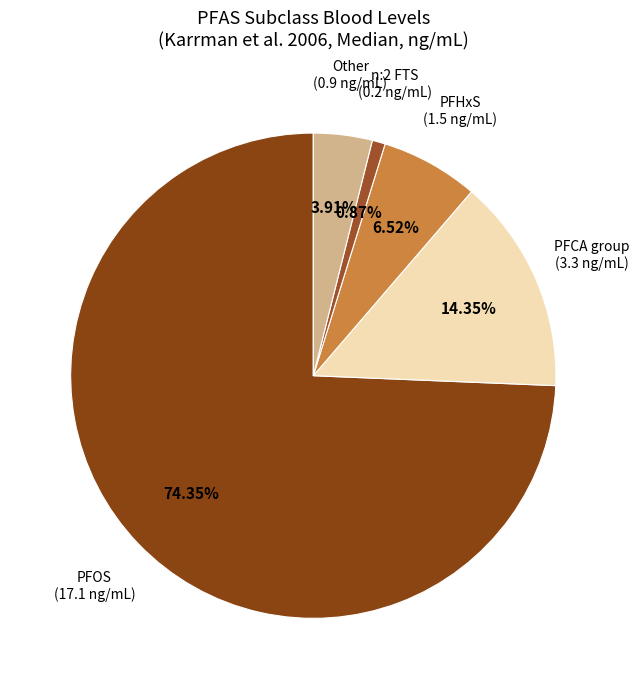

Count the number of slices in the pie.

5